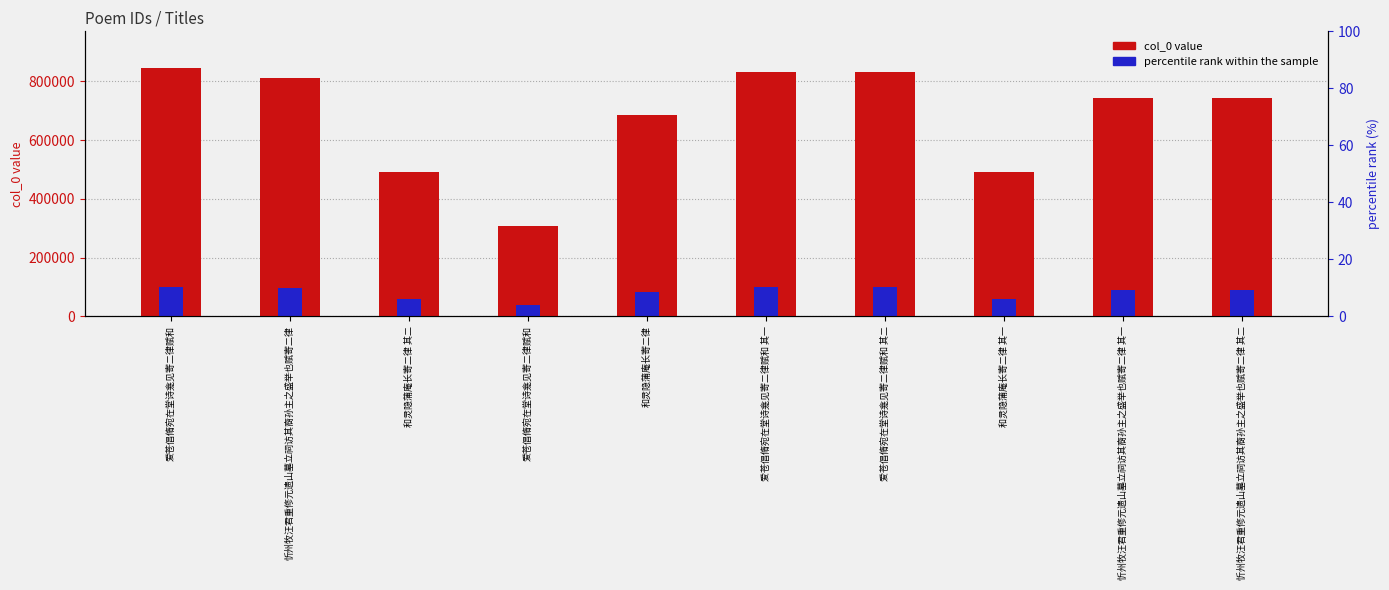

What is the highest value of the percentile rank within the sample series?

101273.5